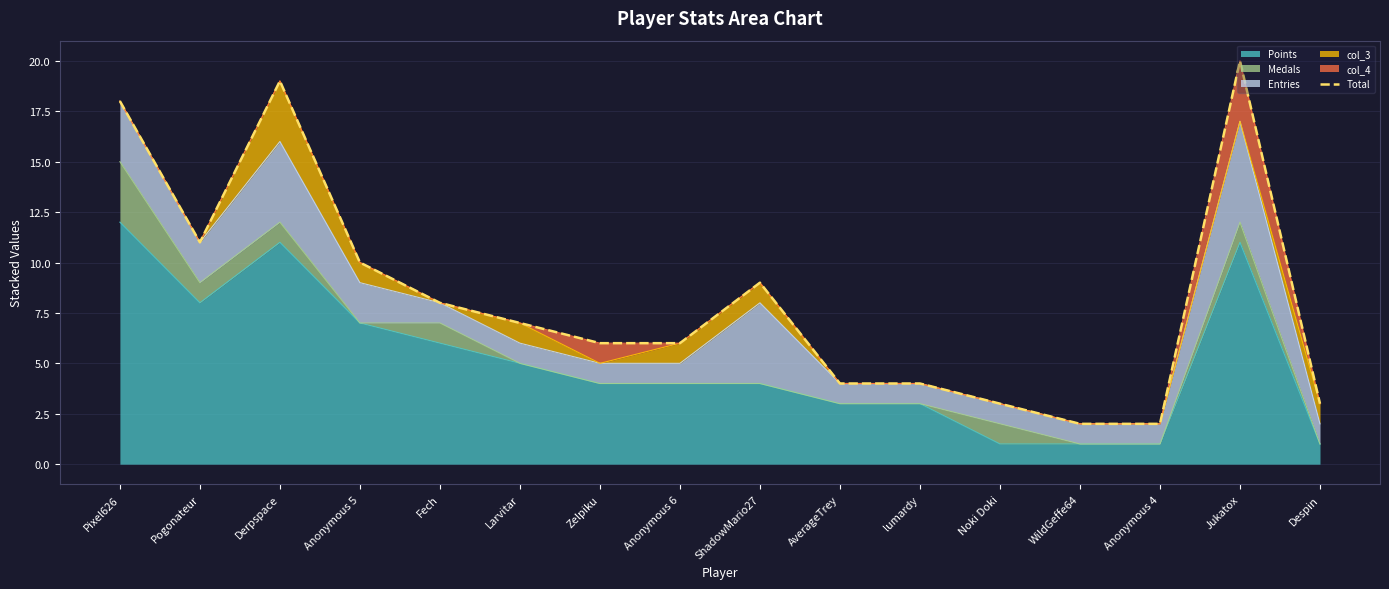

At which category does the chart reach its minimum across all series?

WildGeffe64